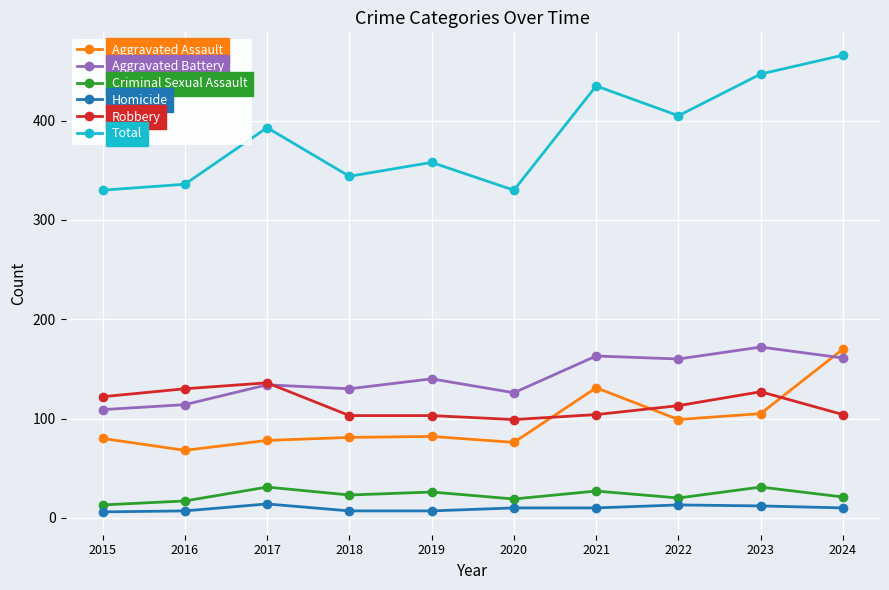

What is the difference between the highest and lowest values at 2023?

435